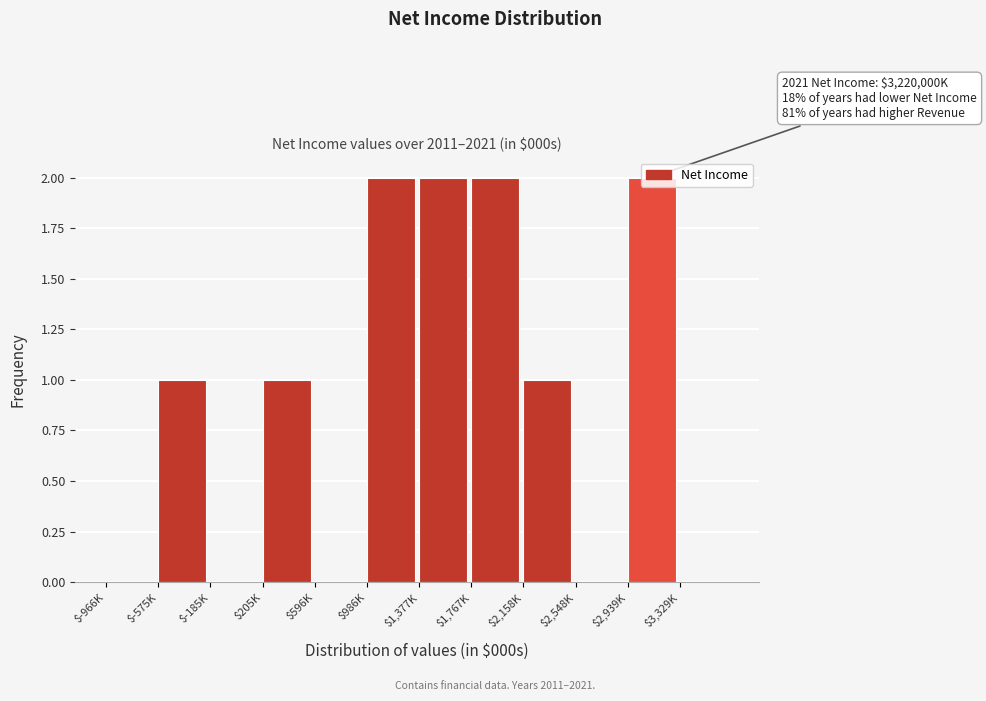

The value at $-185K is 0. True or false?

True